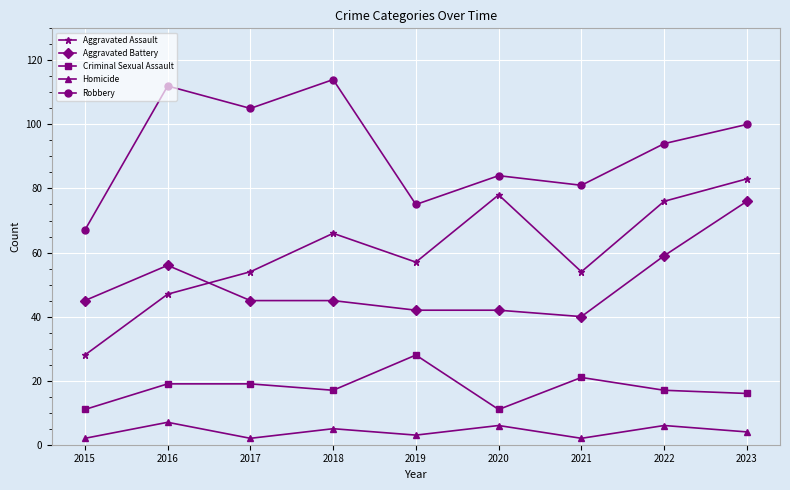

In Aggravated Assault, how many points are lower than both neighbors (excluding endpoints)?

2